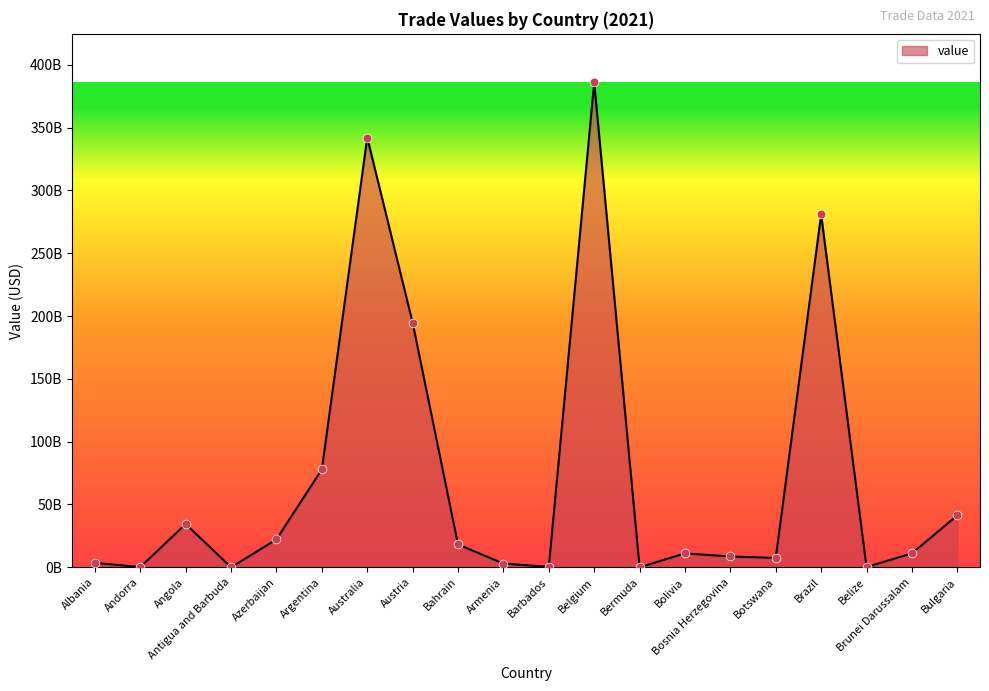

Which has a higher value, Armenia or Antigua and Barbuda?

Armenia